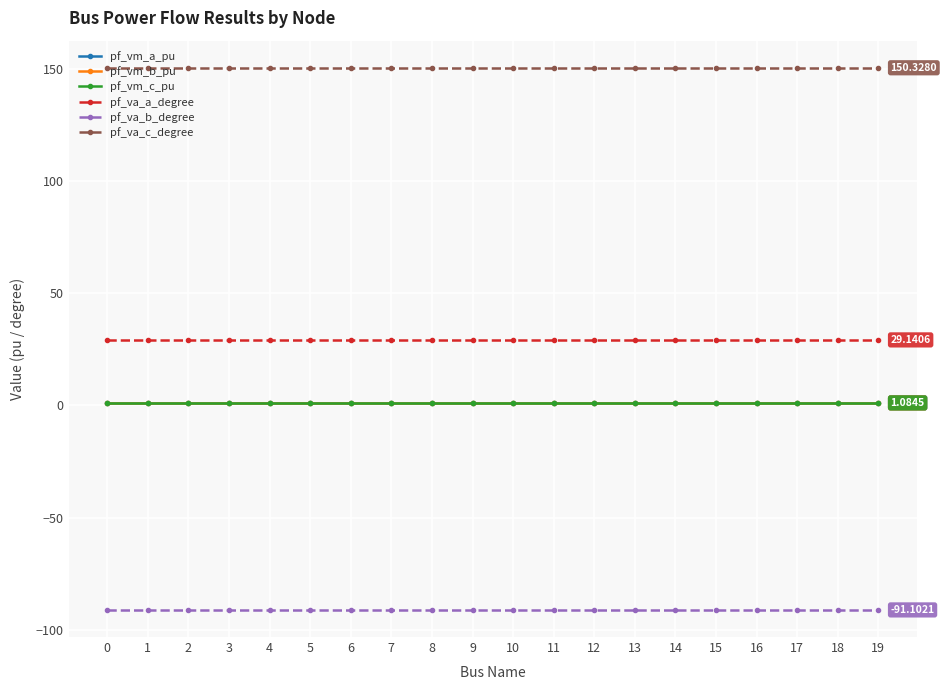

Which series has the largest total across all categories?

pf_va_c_degree